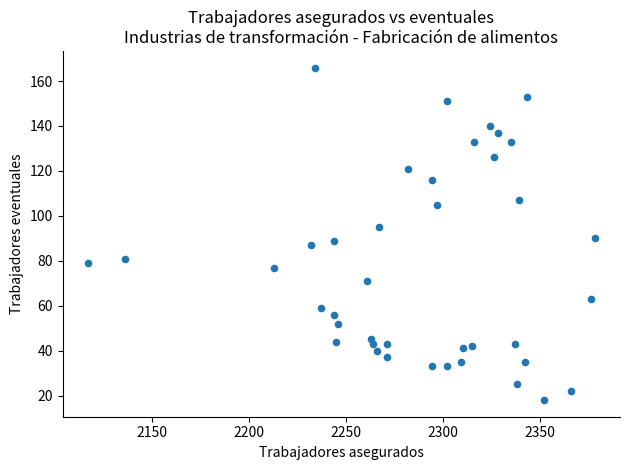

What is the range of X values (max minus min)?

261